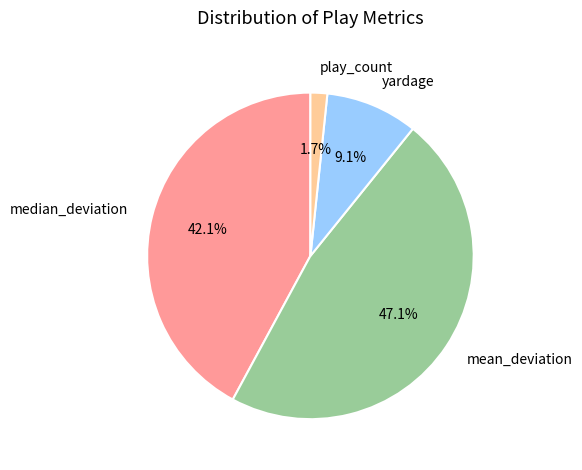

Approximately how many times larger is the value at mean_deviation compared to yardage?

5.2